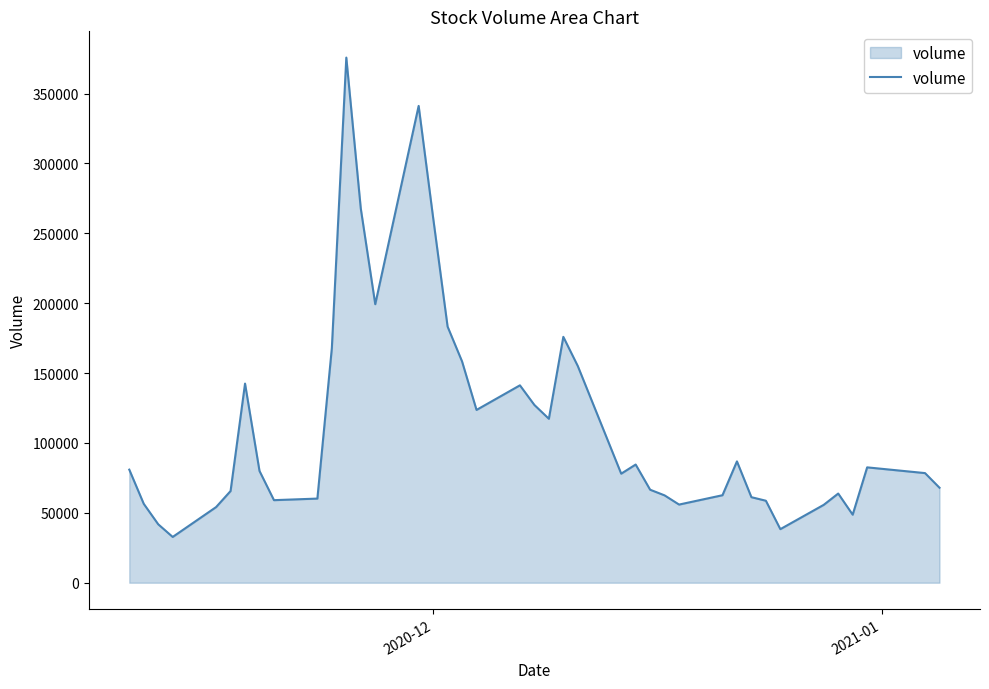

What is the greatest value displayed?

375753.9